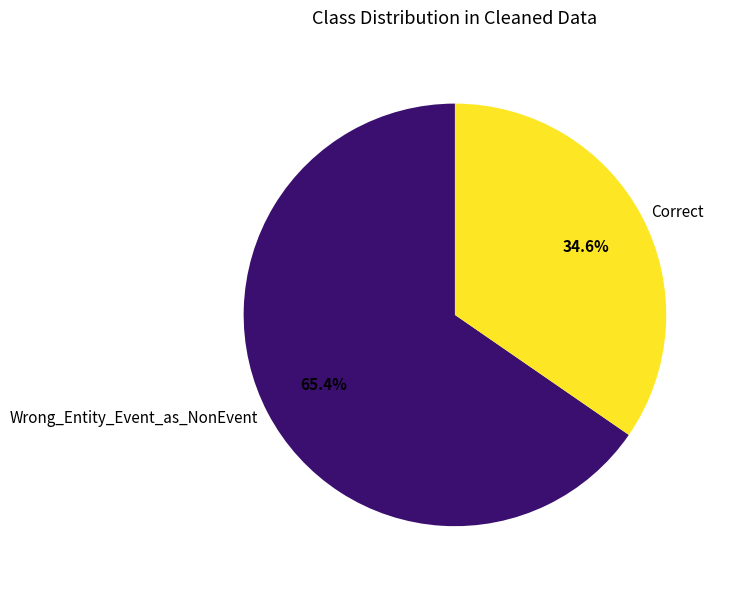

How many segments does this pie chart have?

2